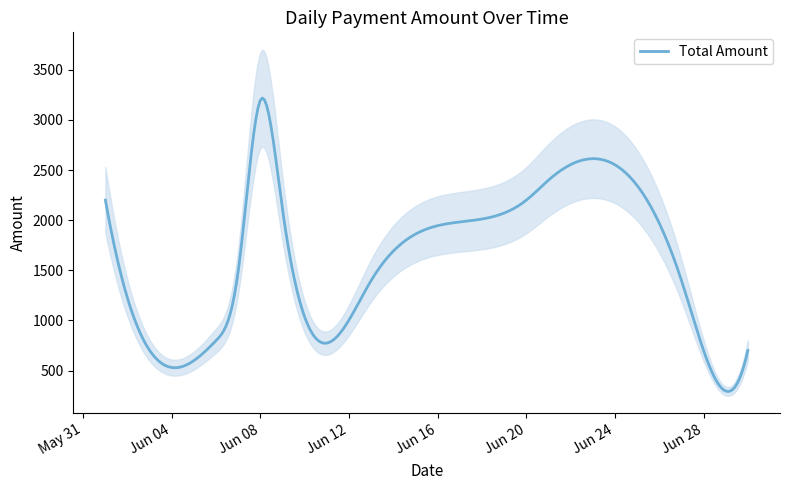

Reading left to right, extract all data points from this chart.

2200	700	800	1500	3200	2100	1400	2200	2400	1400	700	700